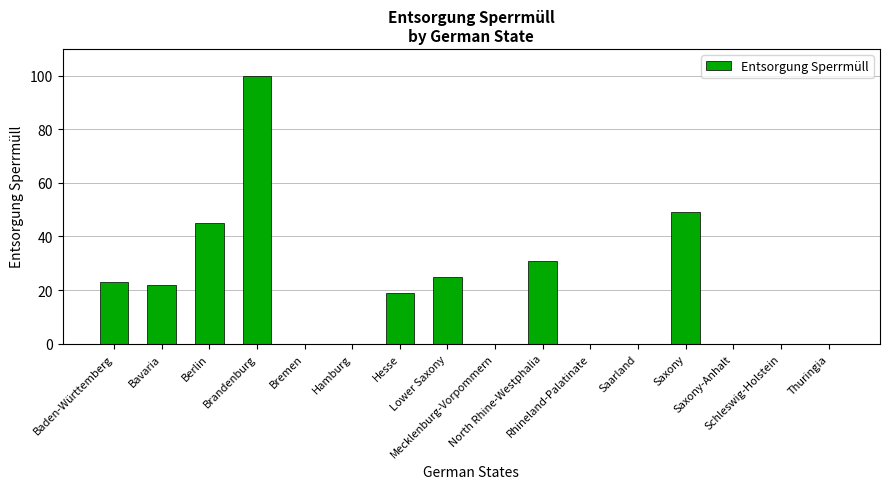

How many distinct data groups are displayed?

1